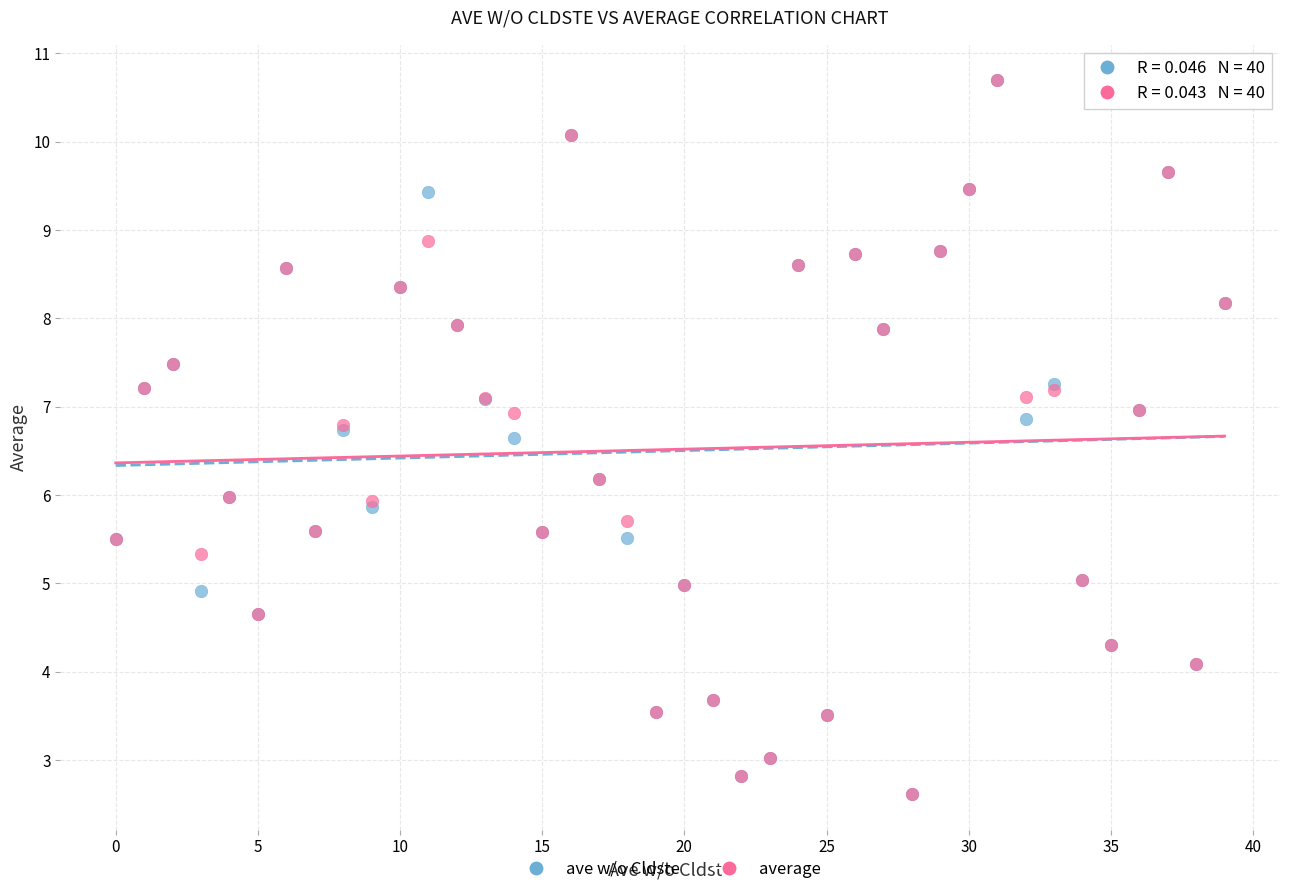

What are all the series names shown in the legend?

ave w/o Cldste, average